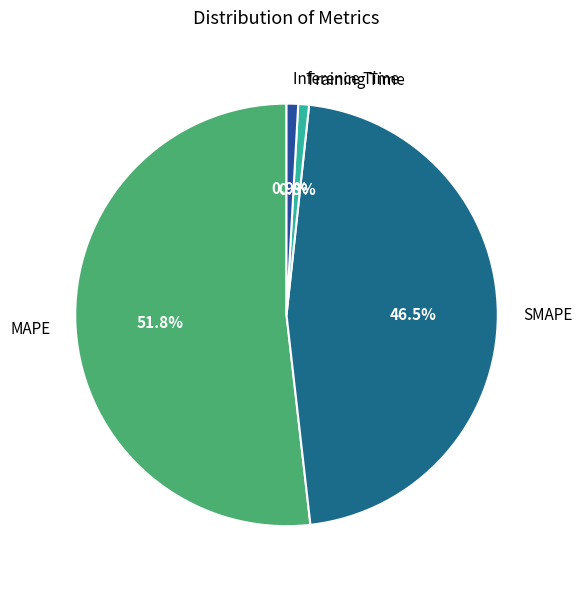

What percentage is NOT represented by Training Time?

99.2%